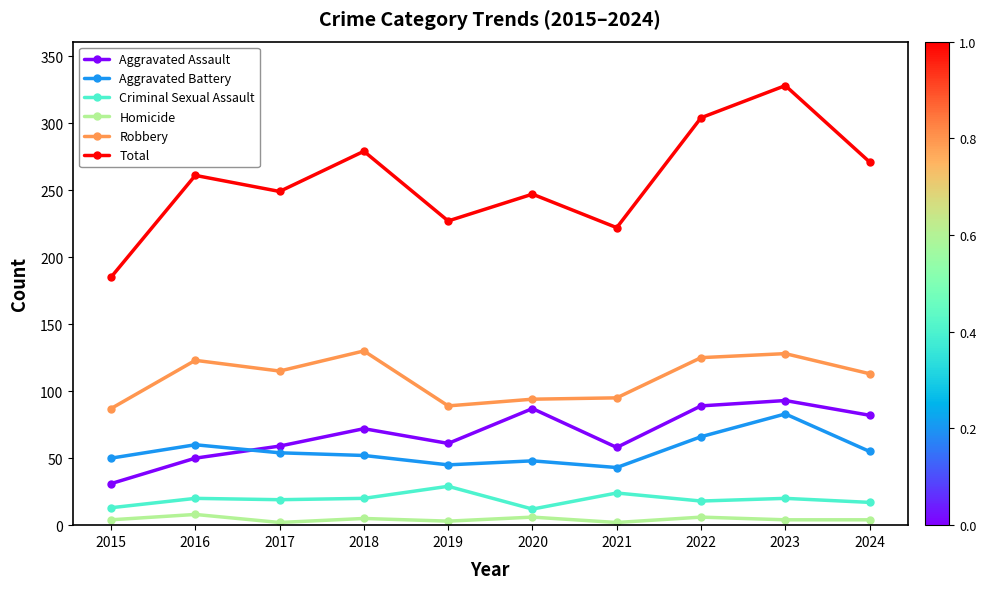

At which category does the chart reach its peak across all series?

2023